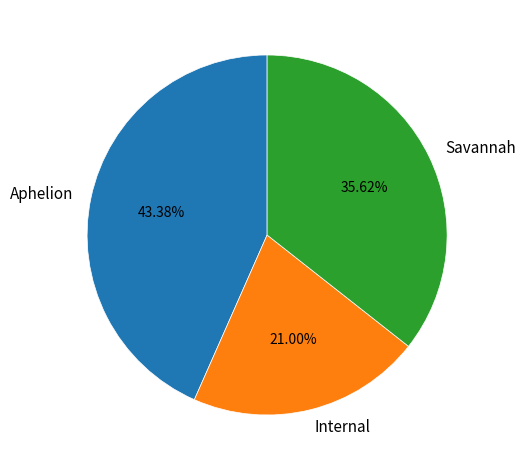

Is it true that Aphelion is 43% of the pie?

True